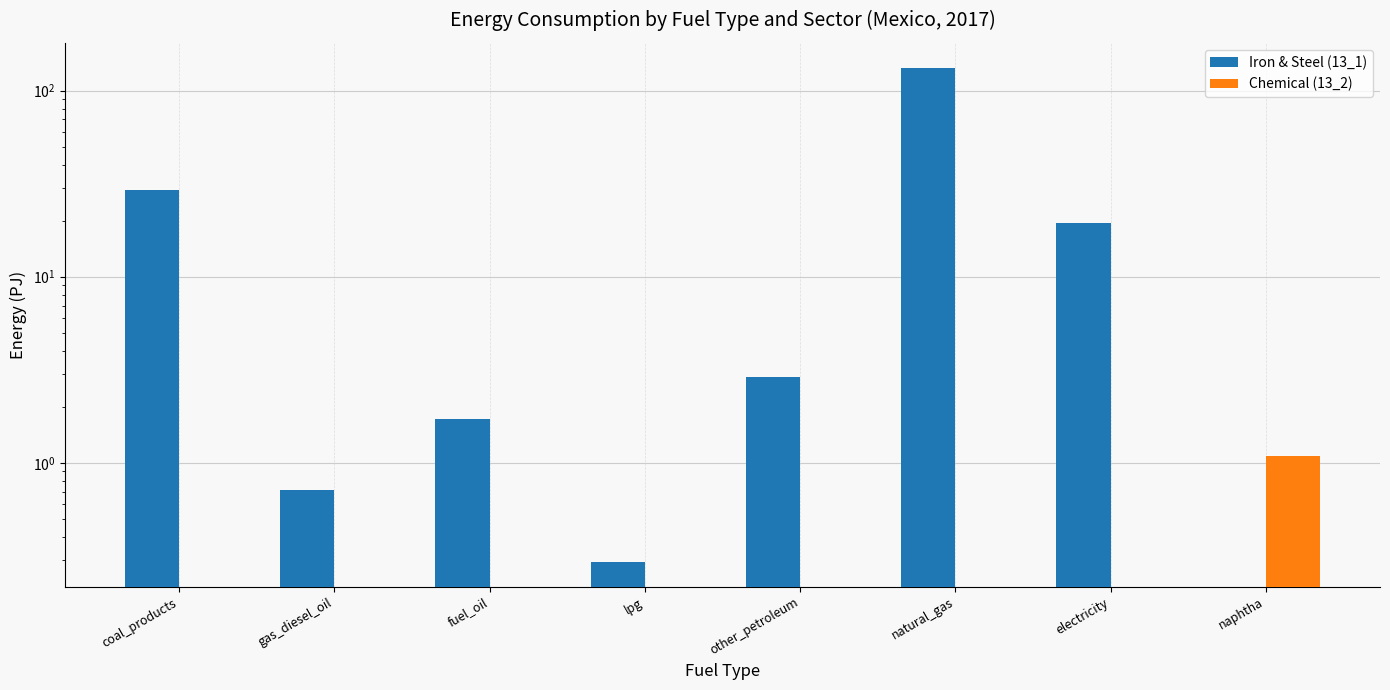

What is the average value of the Iron & Steel (13_1) series?

23.4